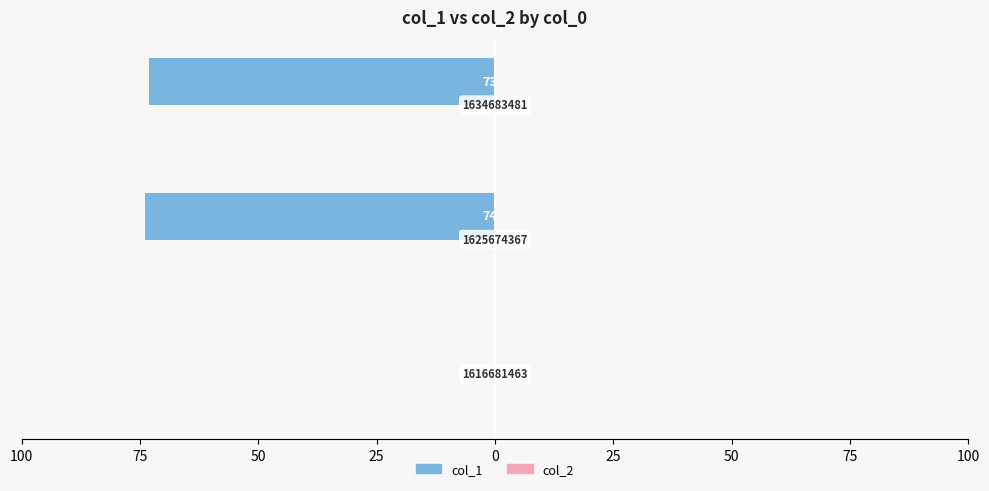

Are the bars horizontal?

Yes